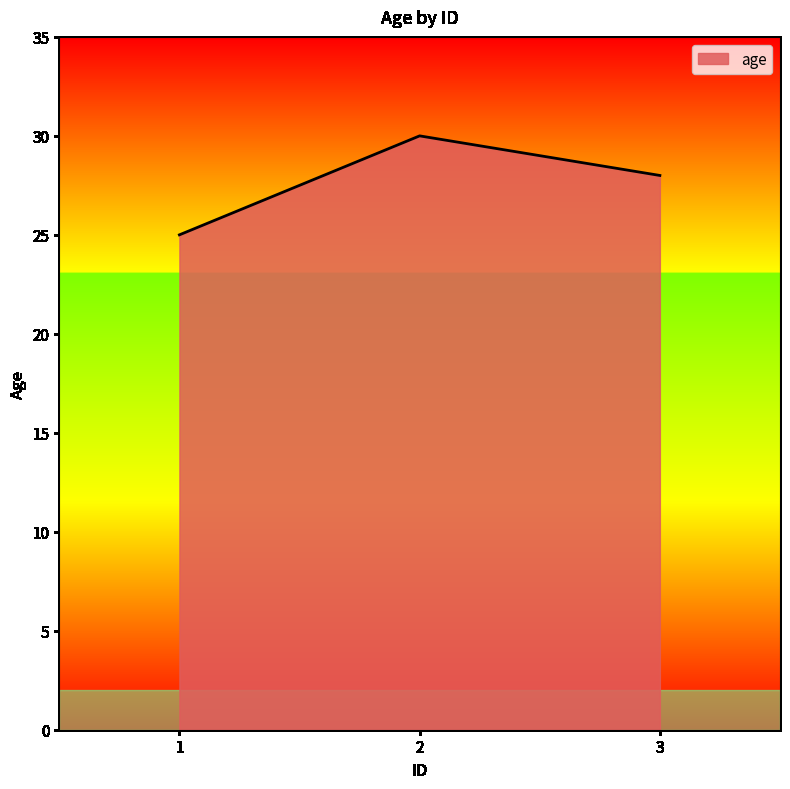

What is the average value?

28